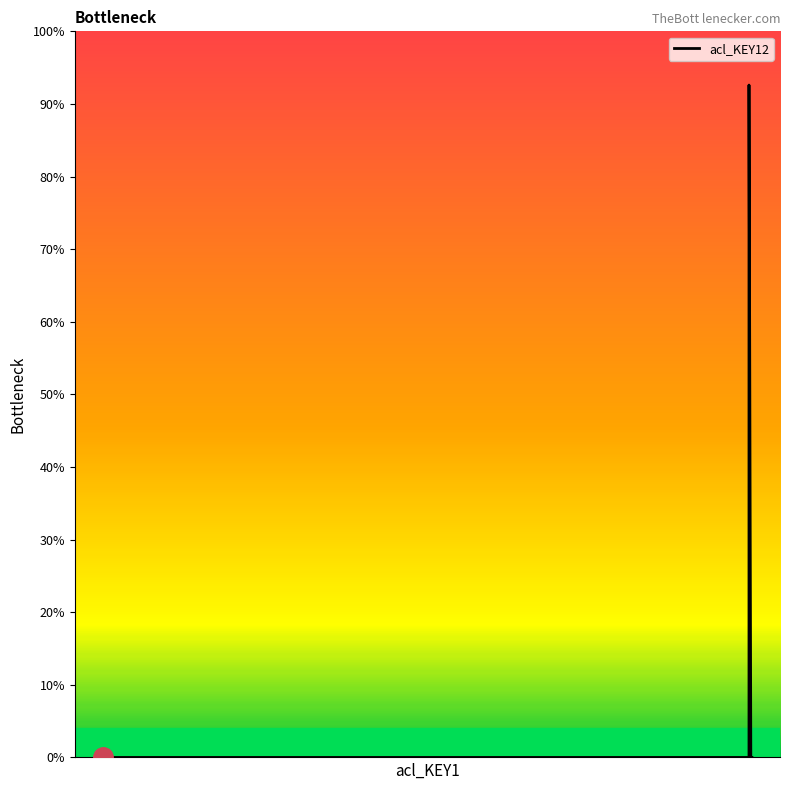

Is it true that the value at 5 is 2232?

False